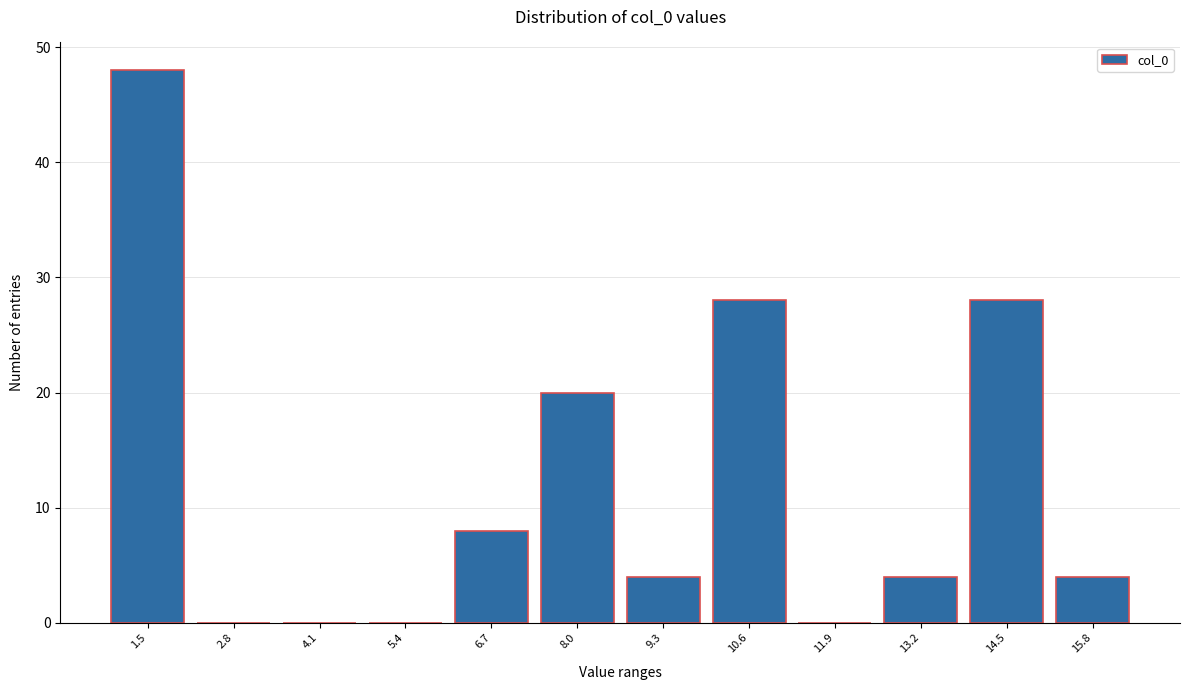

Reading left to right, what are all the values shown in this chart?

1.5=48	2.8=0	4.1=0	5.4=0	6.7=8	8.0=20	9.3=4	10.6=28	11.9=0	13.2=4	14.5=28	15.8=4